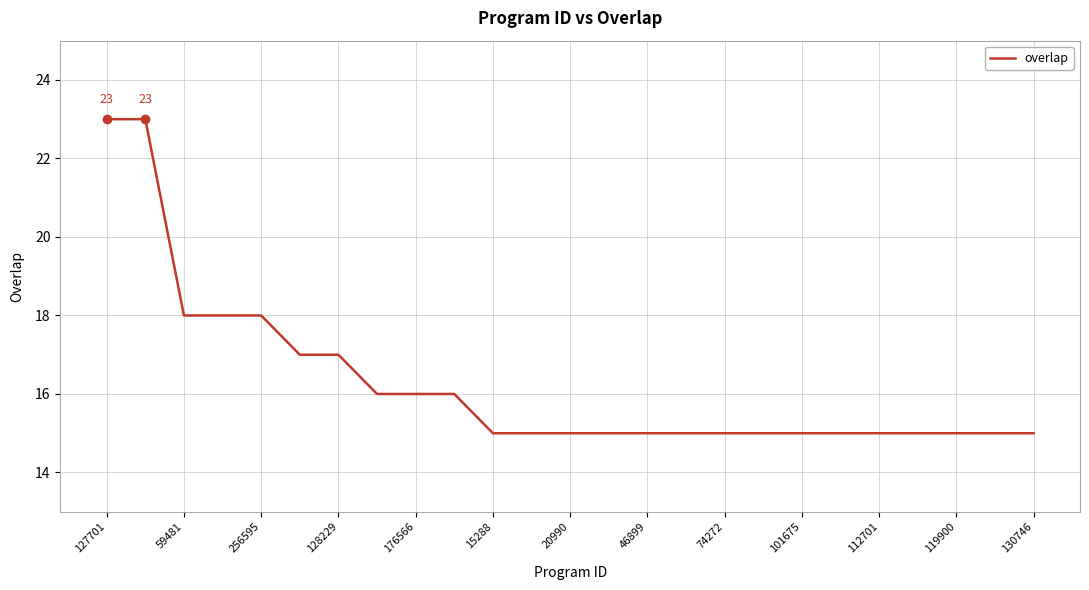

What is the difference between the maximum and minimum values?

8